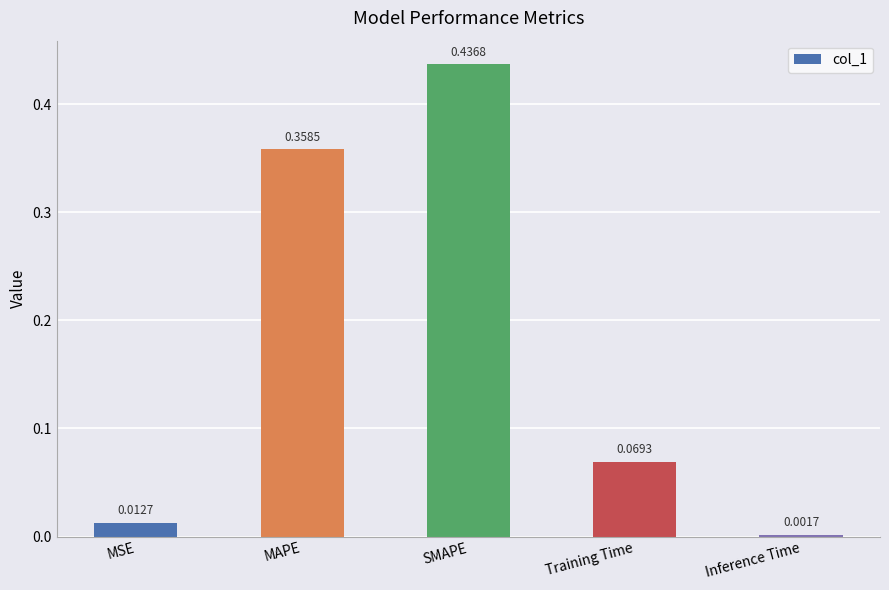

At which label is the value closest to 0?

Inference Time